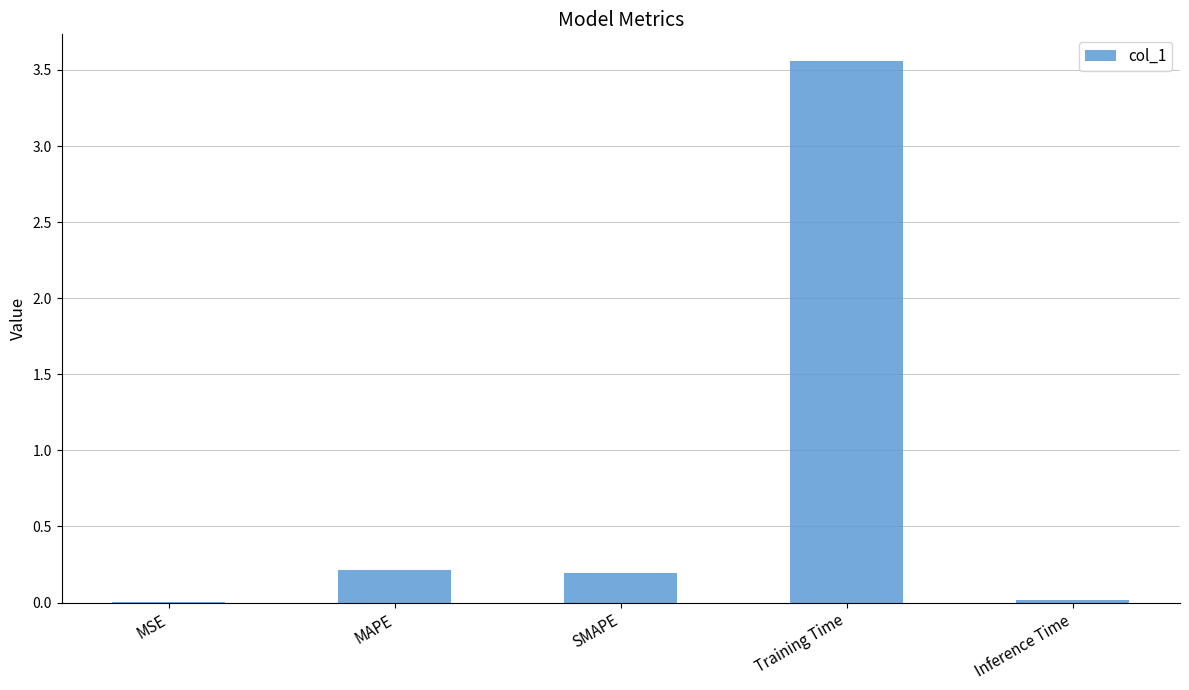

True or false: the data shows 0.2 at SMAPE.

True